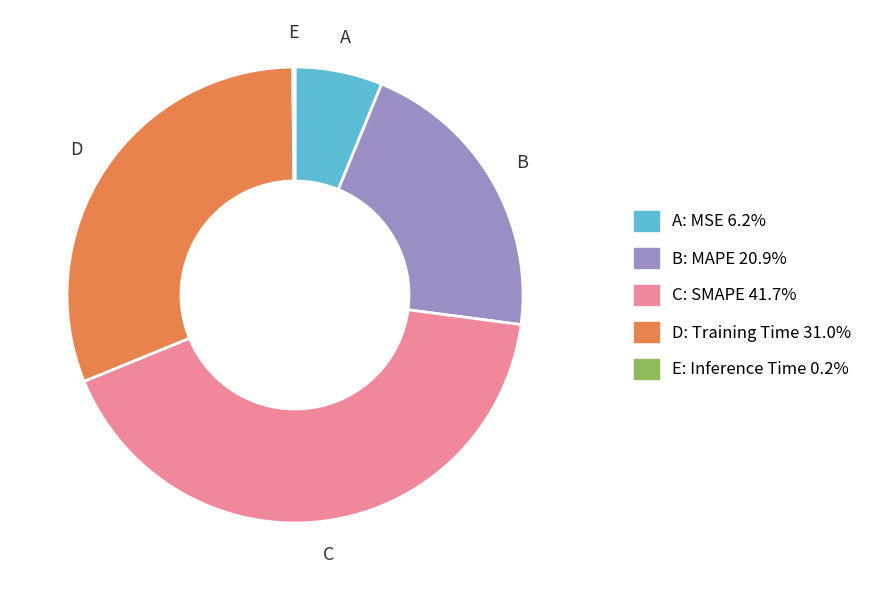

Is there any slice that represents more than half of the pie?

No